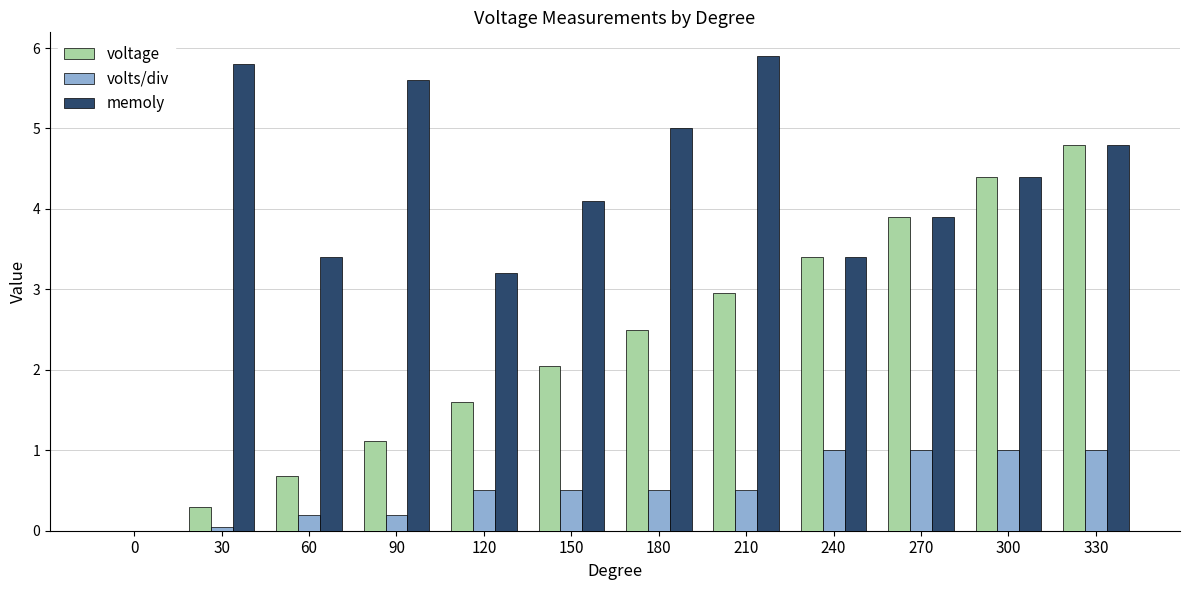

What is the total value across all series at 240?

7.8